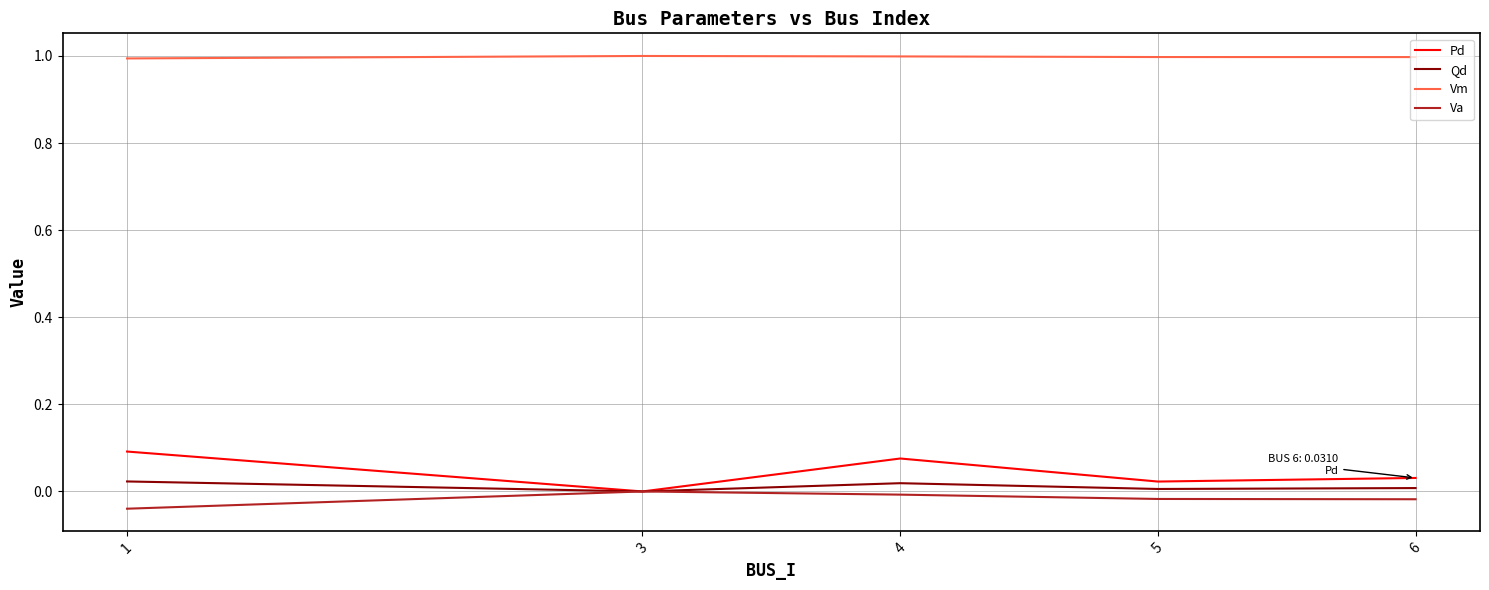

List the series in order of their peak value, lowest first.

Va, Qd, Pd, Vm